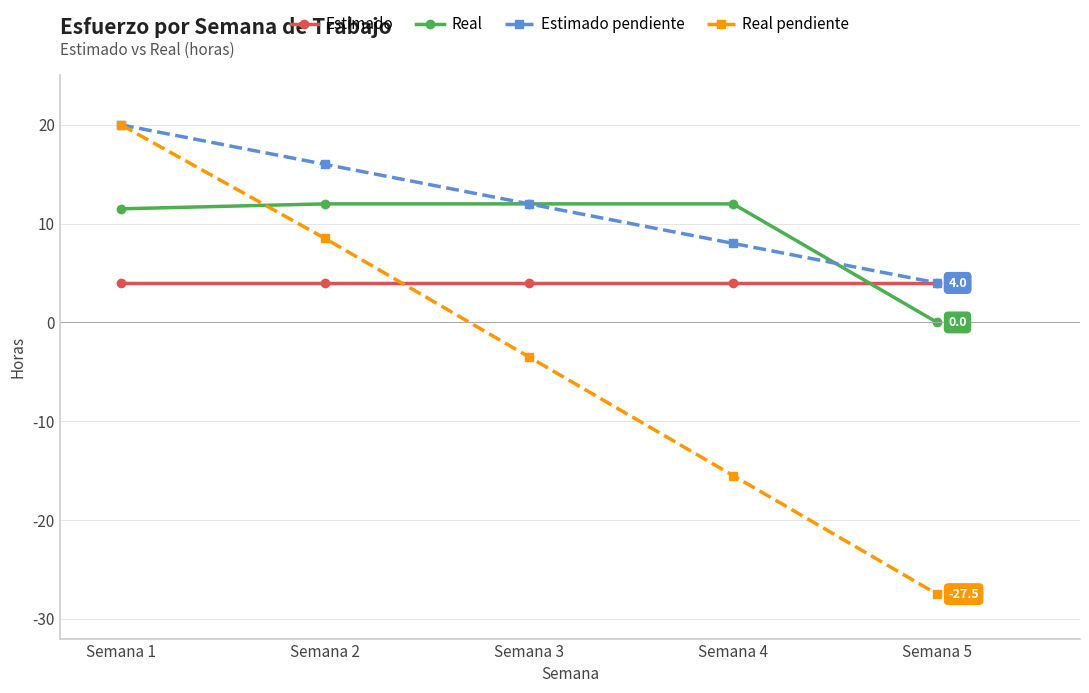

List the series in order of their overall mean, highest first.

Estimado pendiente, Real, Estimado, Real pendiente